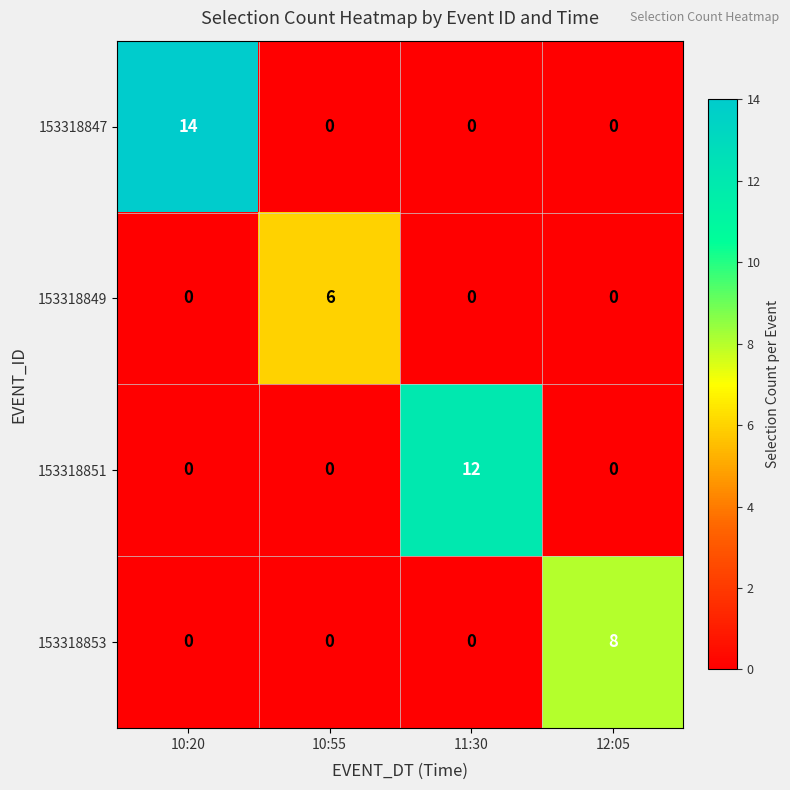

The value of 153318847 at 10:20 is 14. True or false?

True